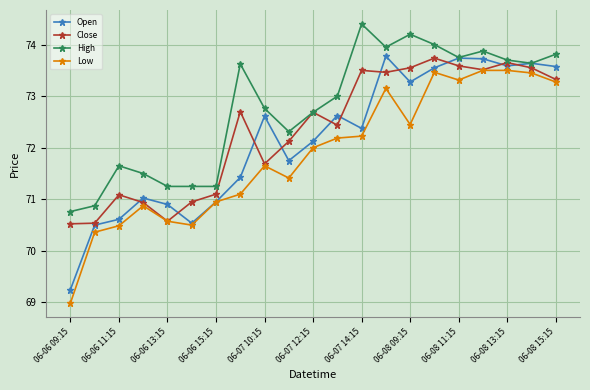

What is the greatest value displayed?

74.4